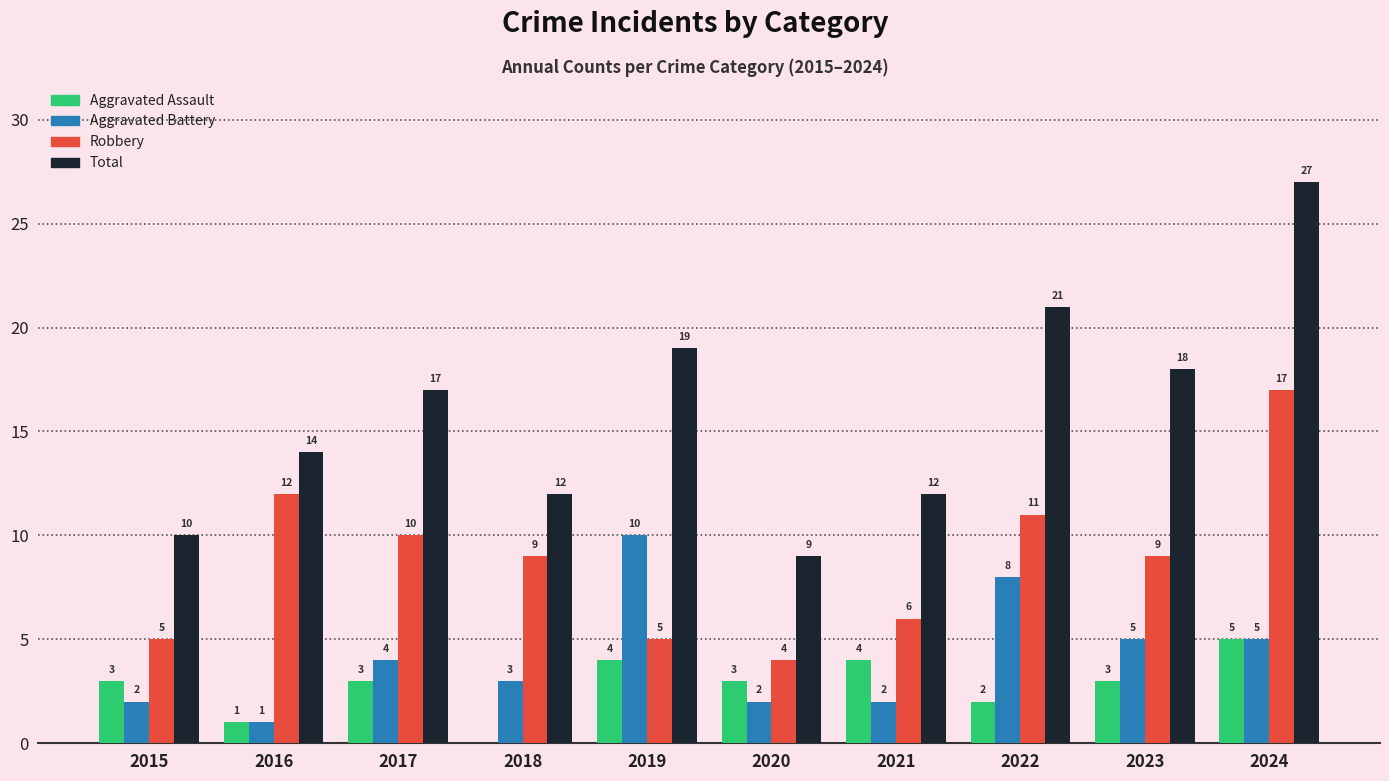

True or false: Aggravated Battery has a value of 3 at 2022.

False